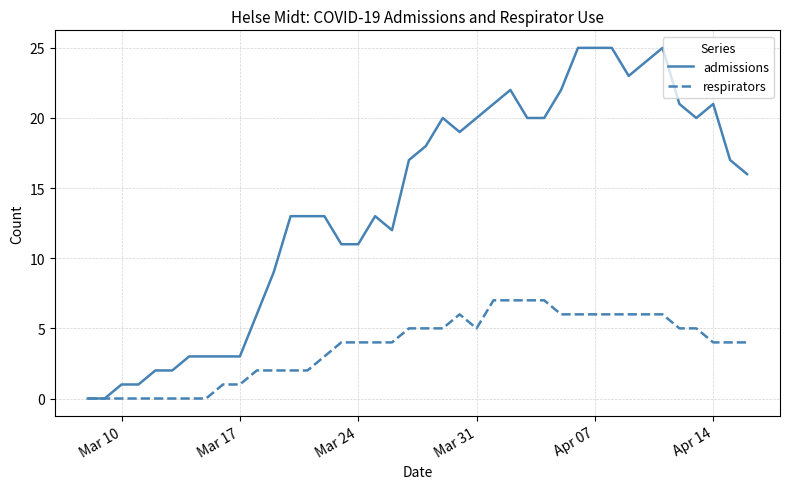

How many lines are shown in the chart?

2